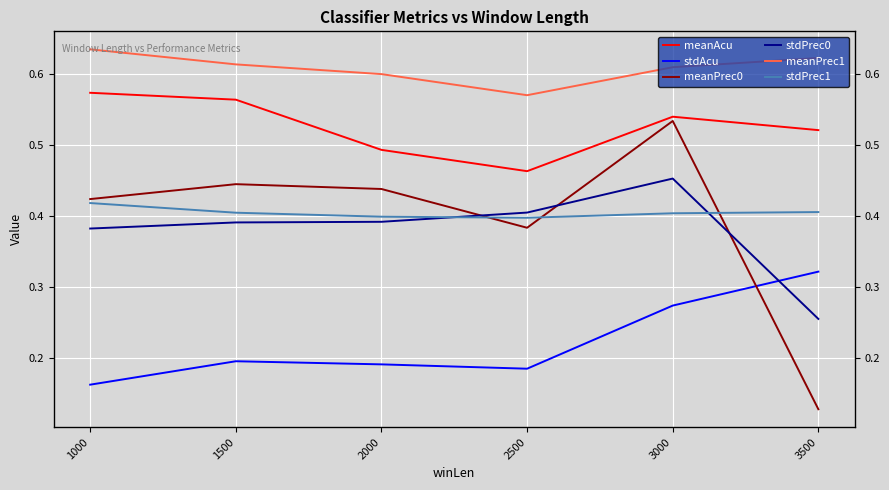

How many intersections are there between meanPrec0 and stdPrec0?

3